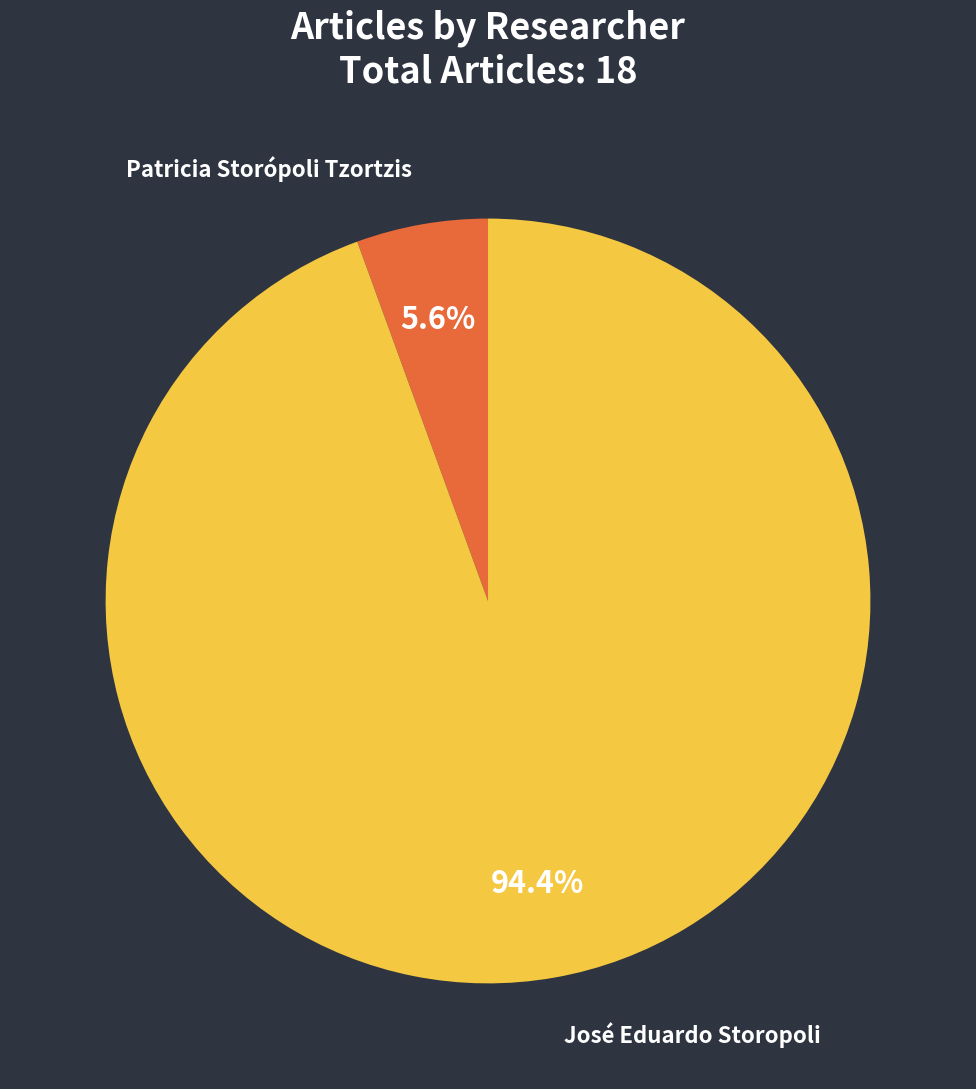

Between Patricia Storópoli Tzortzis and José Eduardo Storopoli, which is larger?

José Eduardo Storopoli